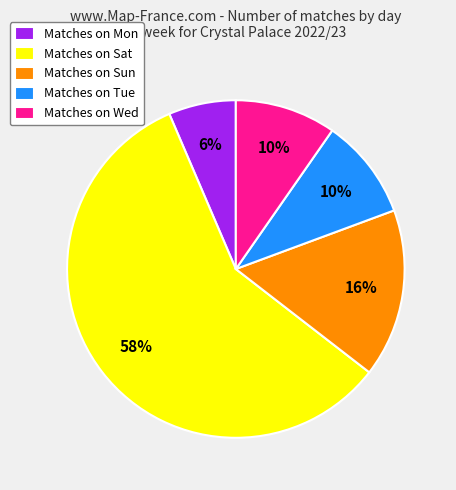

How many segments does this pie chart have?

5